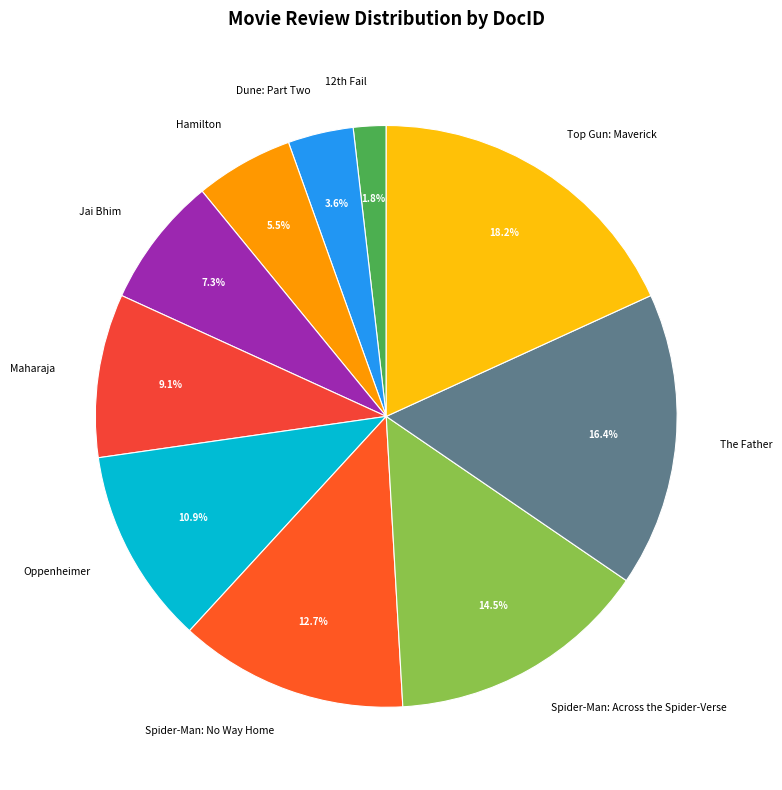

Does The Father represent more than half of the total?

No